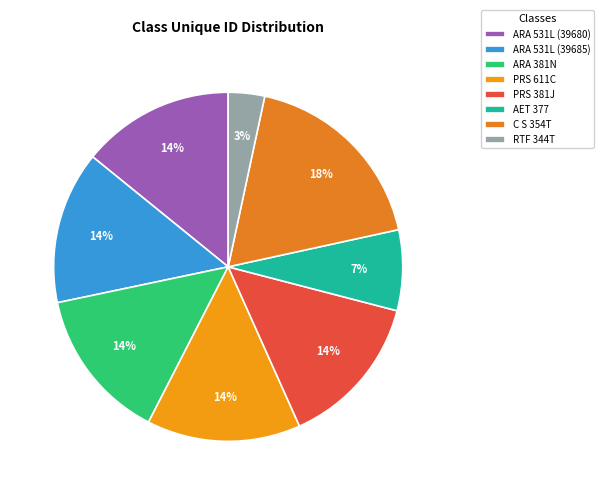

Which category has the biggest portion of the pie?

C S 354T